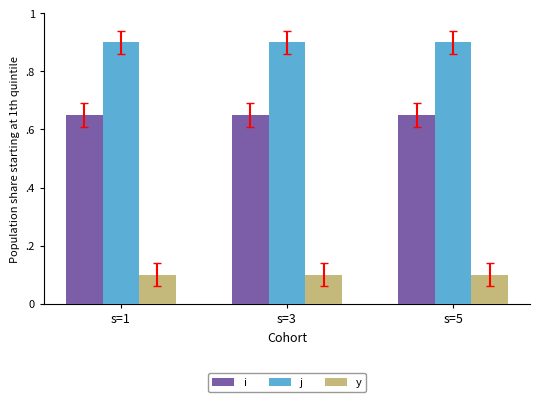

What is the sum of all j values?

2.7